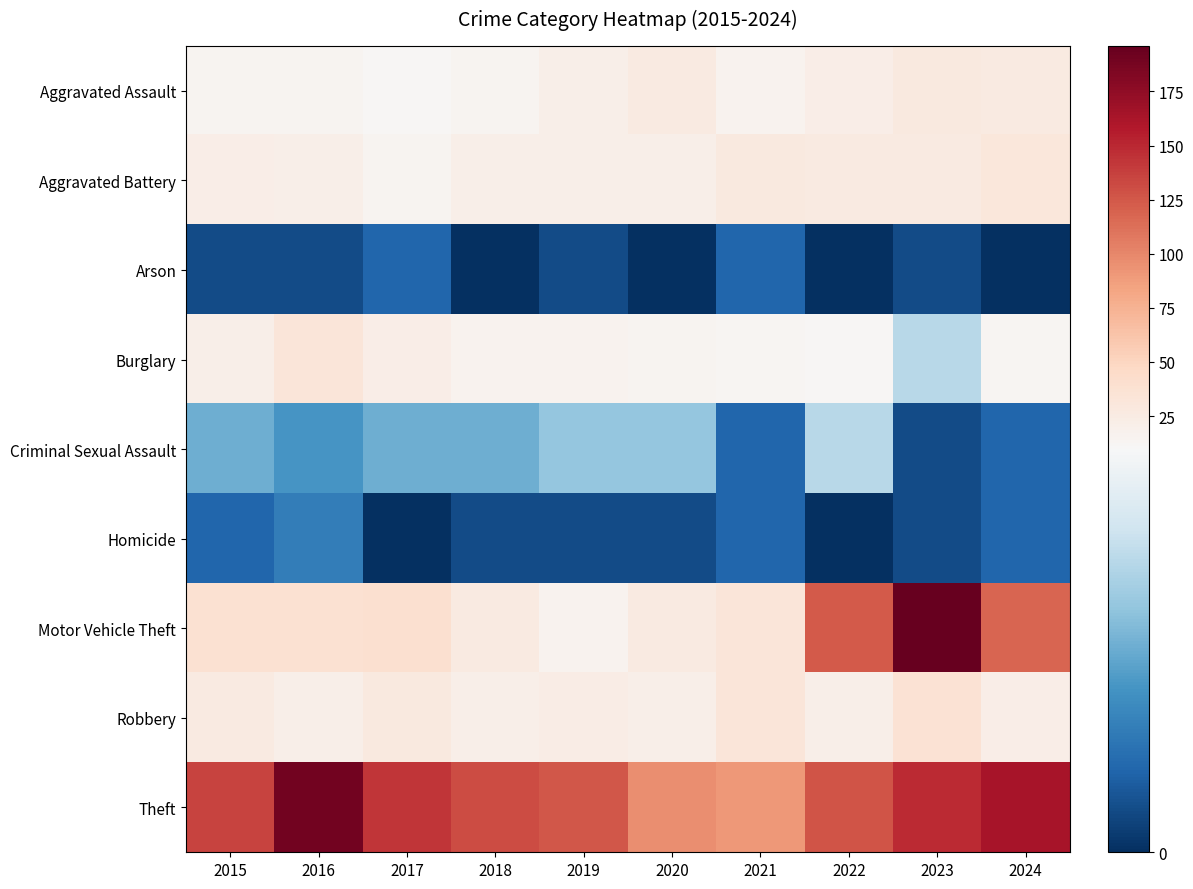

At how many categories does at least one series exceed 191?

1